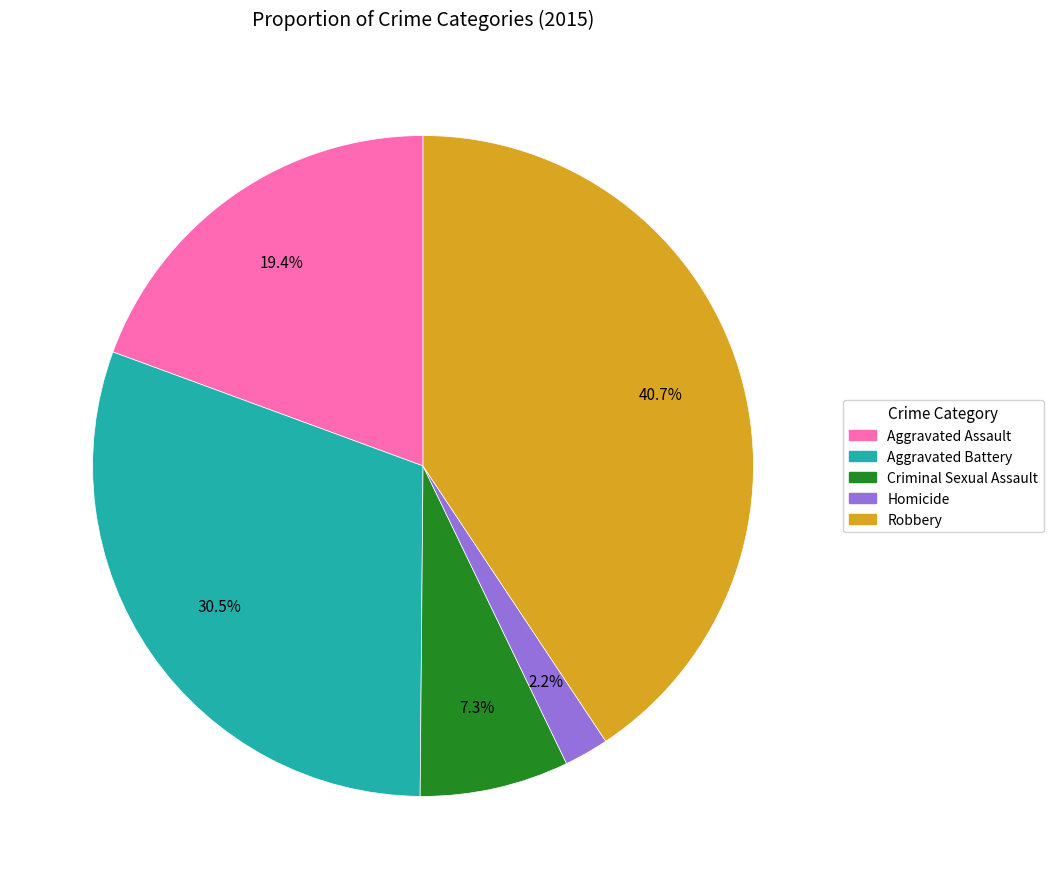

How many segments does this pie chart have?

5